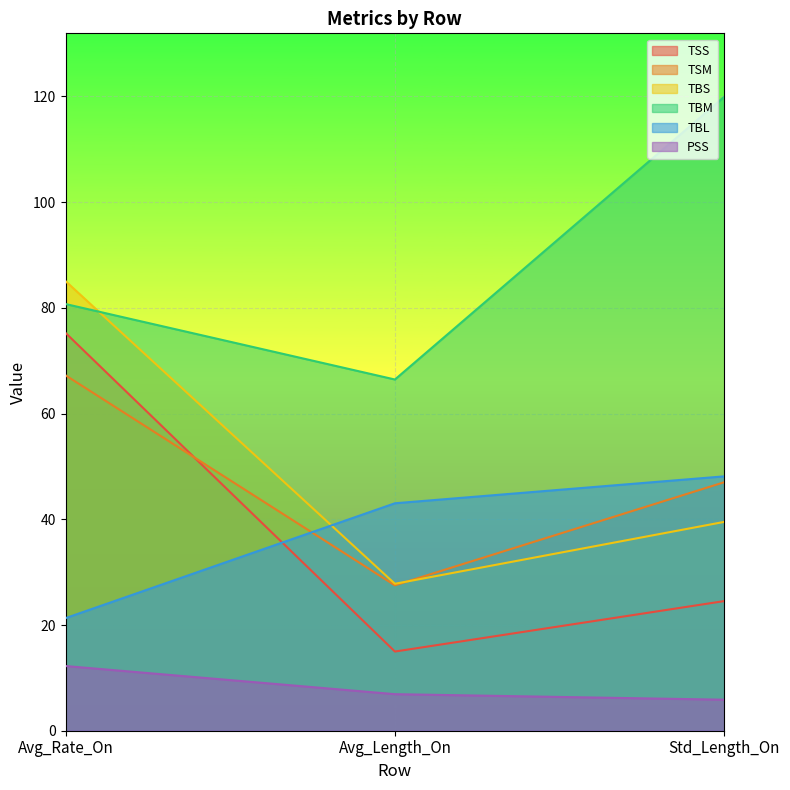

How many data points in TBS are less than 39?

1